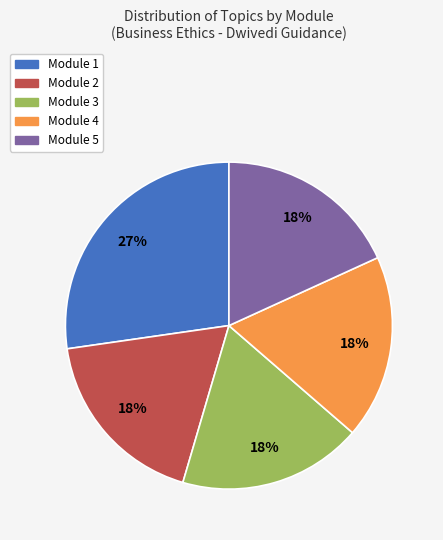

The Module 4 slice represents 24% of the pie. True or false?

False